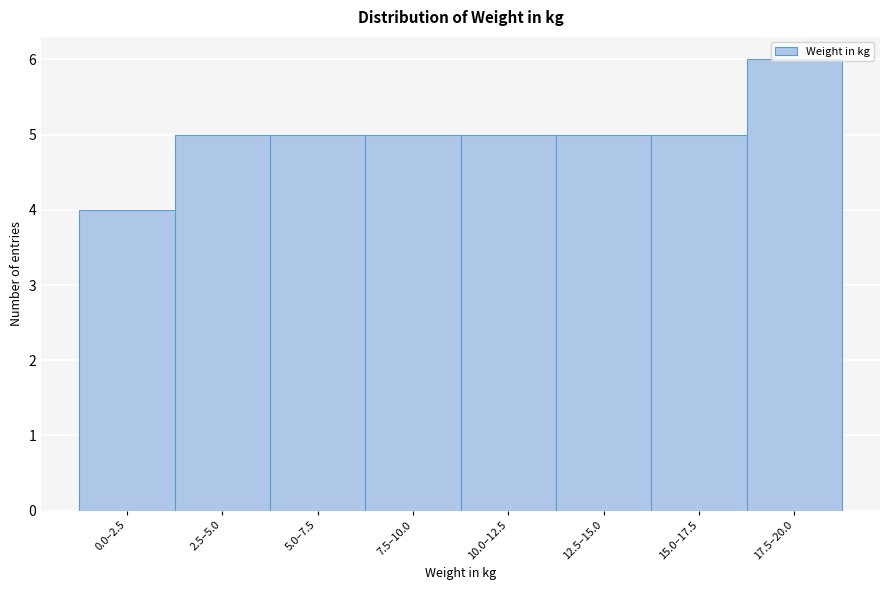

Read the value at 10.0–12.5.

5